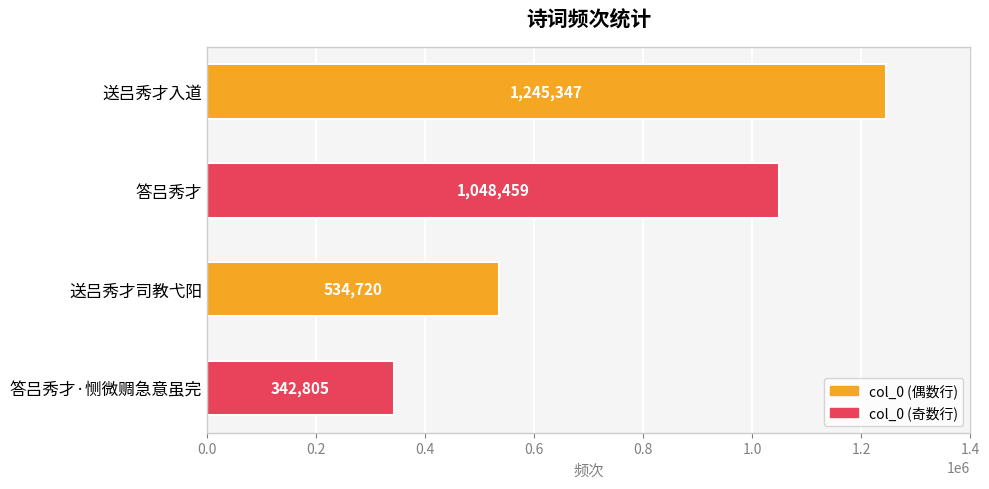

What is the change in value from 送吕秀才入道 to 答吕秀才?

-196888